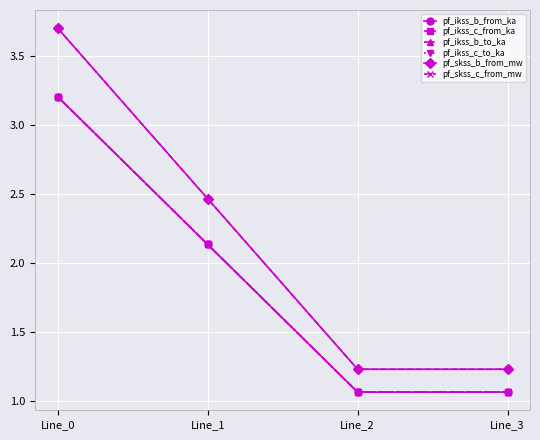

Where is pf_ikss_b_from_ka nearest to the value 2?

Line_1